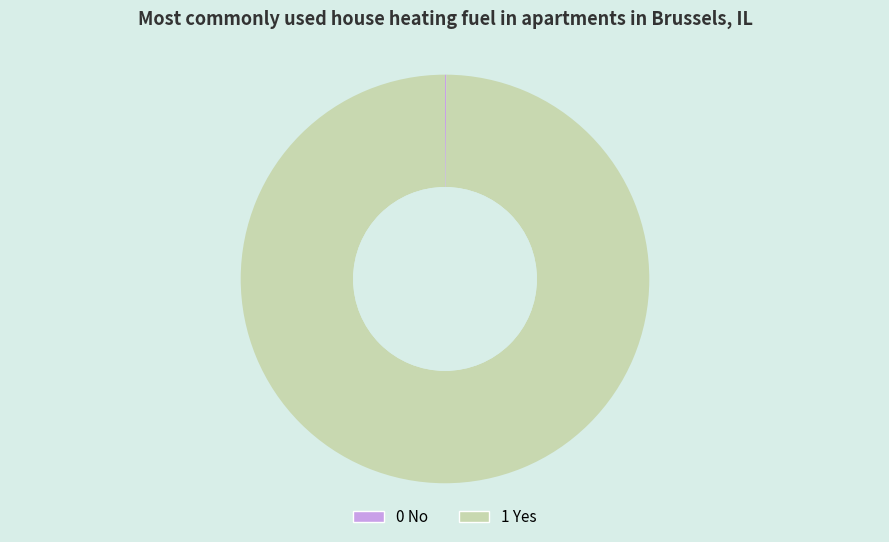

Is there a majority slice in this chart?

Yes